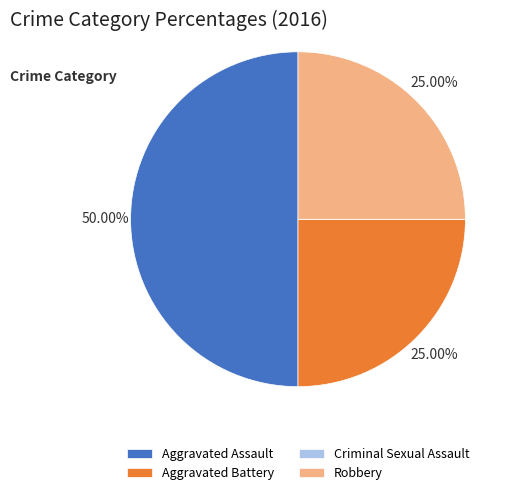

To the nearest percent, what percentage of the pie is Robbery?

25%